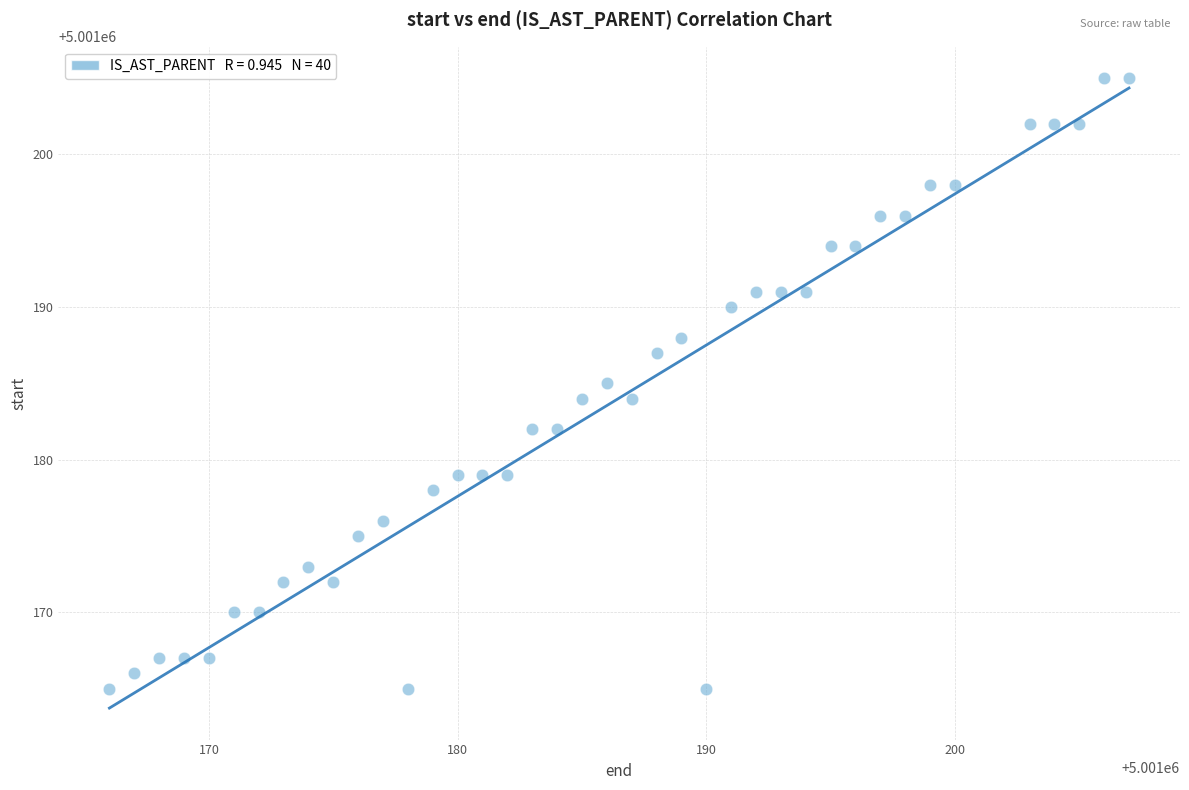

What is the range of X values (max minus min)?

41